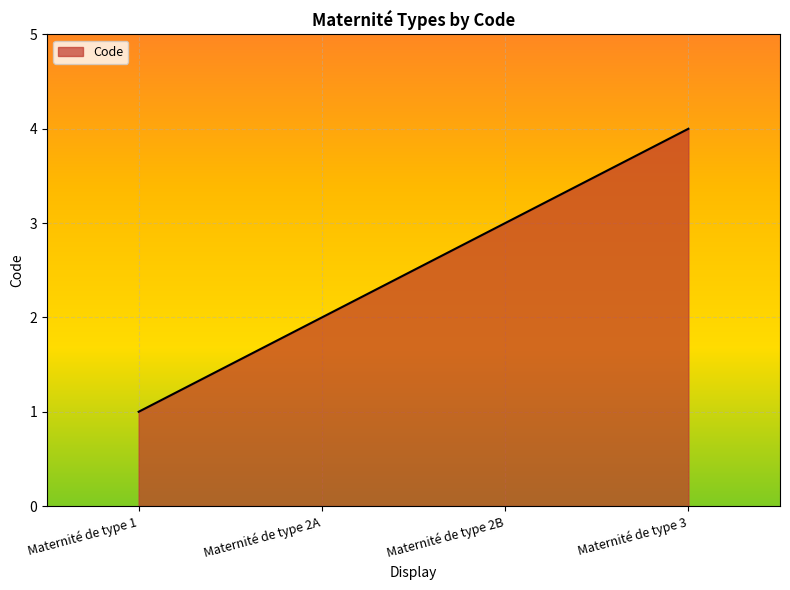

At which category does the chart reach its minimum across all series?

Maternité de type 1